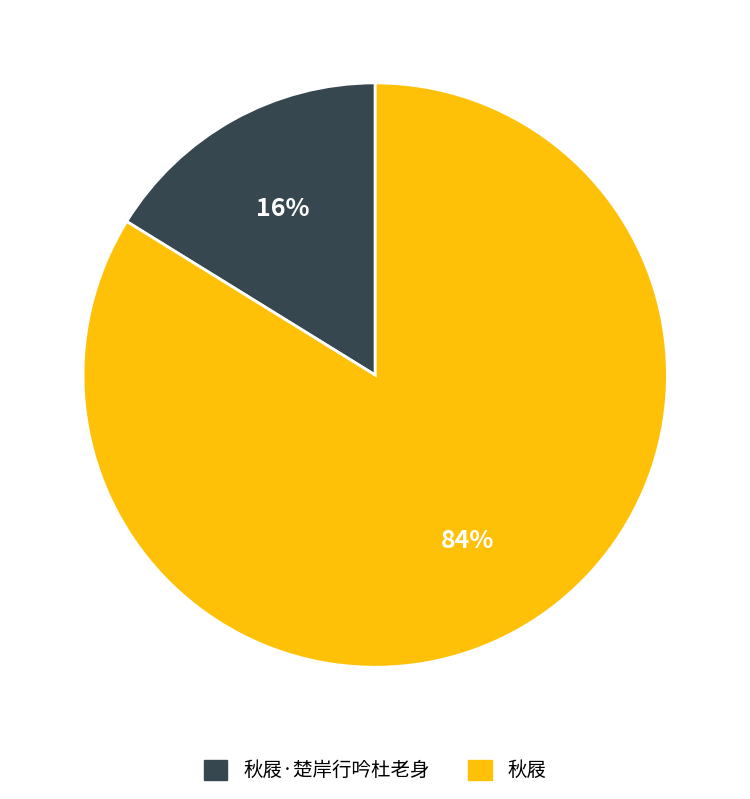

To the nearest percent, what is the average slice percentage?

50%